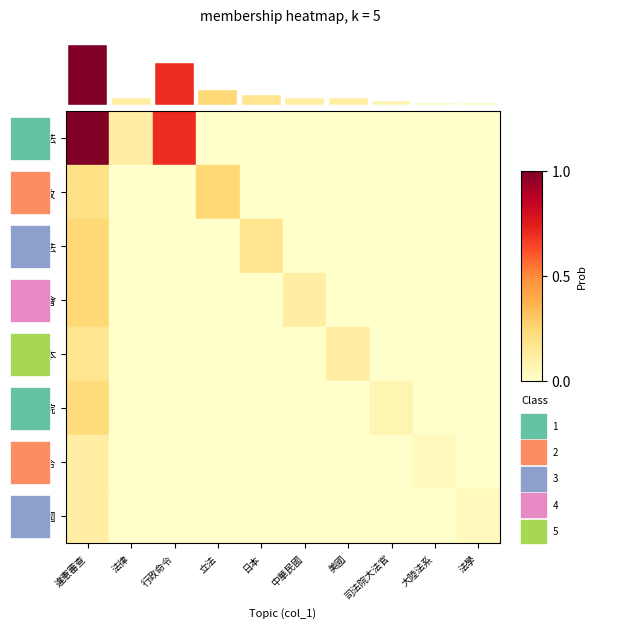

What is the difference between the highest and lowest values at 司法院大法官?

0.1